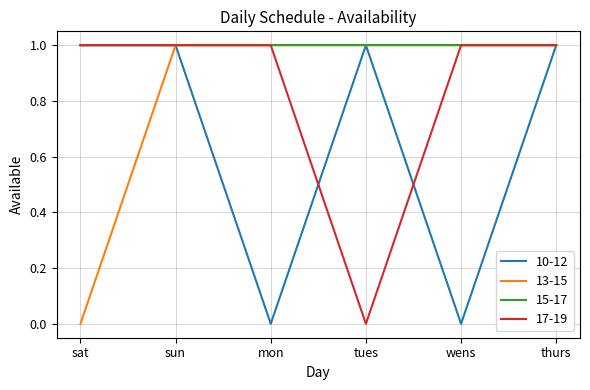

True or false: 10-12 has more than 2 points higher than both neighbors.

False